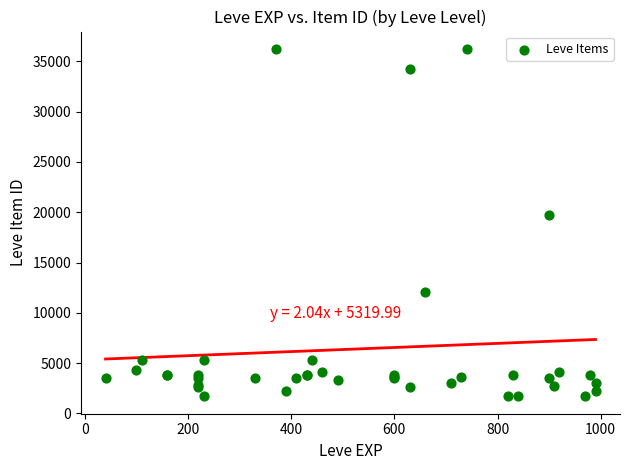

What Y value in the scatter plot is closest to 18967?

19744